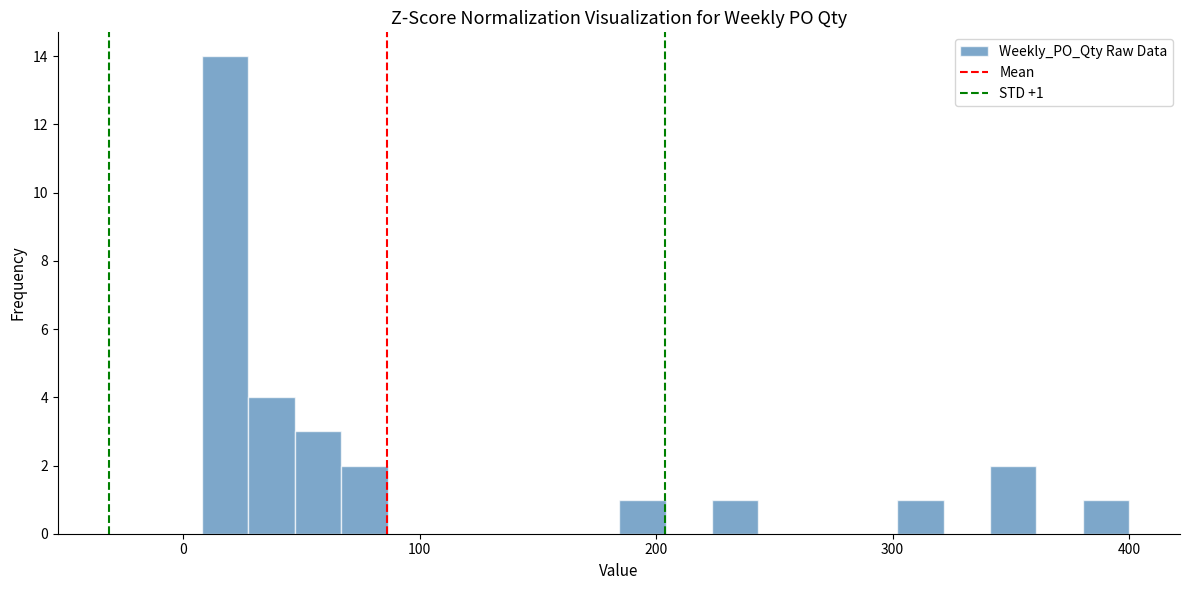

Read against the x-axis, roughly where is the centre of the tallest bar?

20